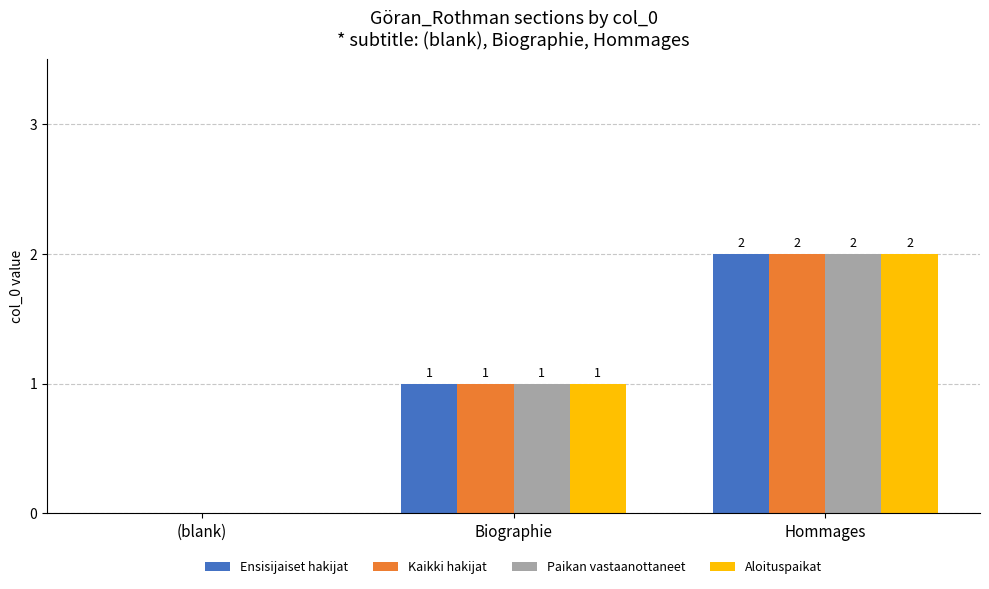

At which label is Kaikki hakijat closest to 1?

Biographie